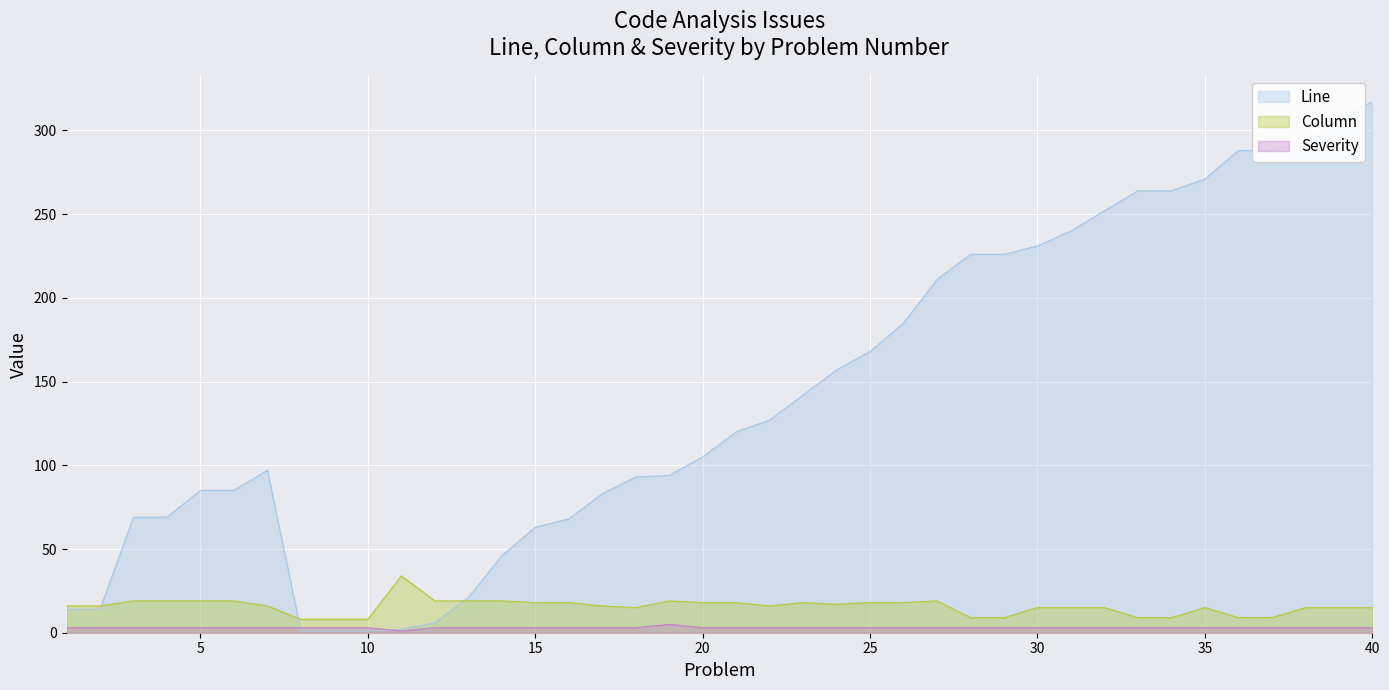

How many values in the Column series are below 16?

17